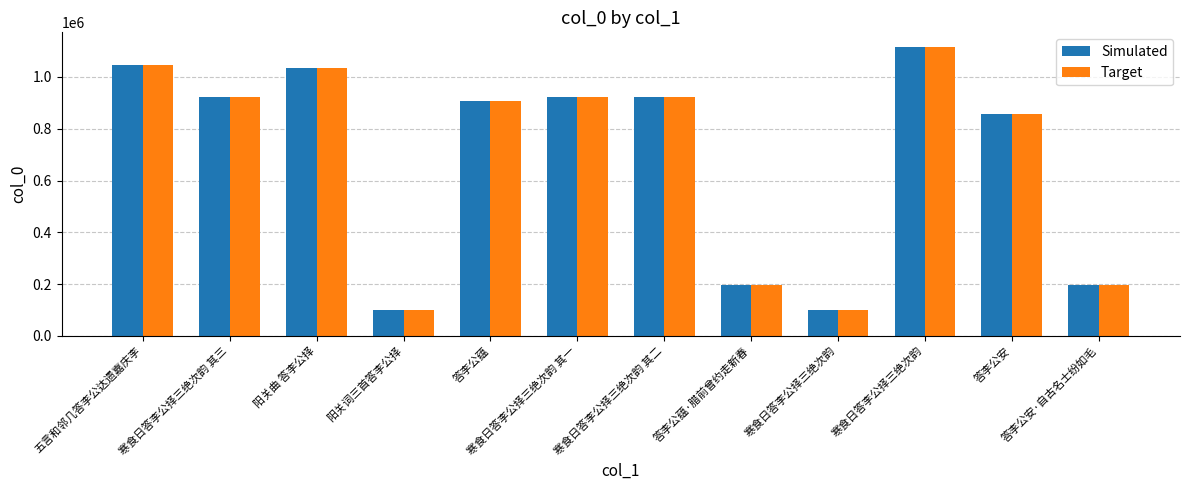

Count the number of data series in this chart.

2